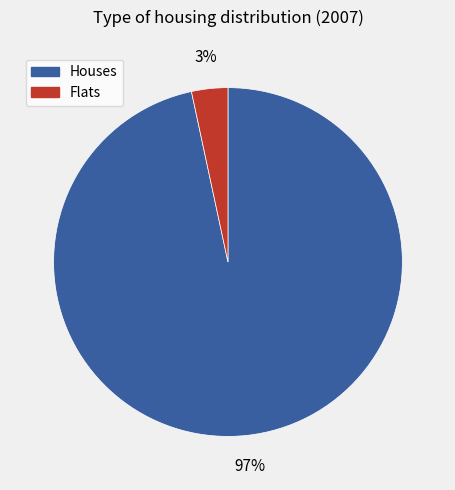

To the nearest percent, what is the average slice percentage?

50%